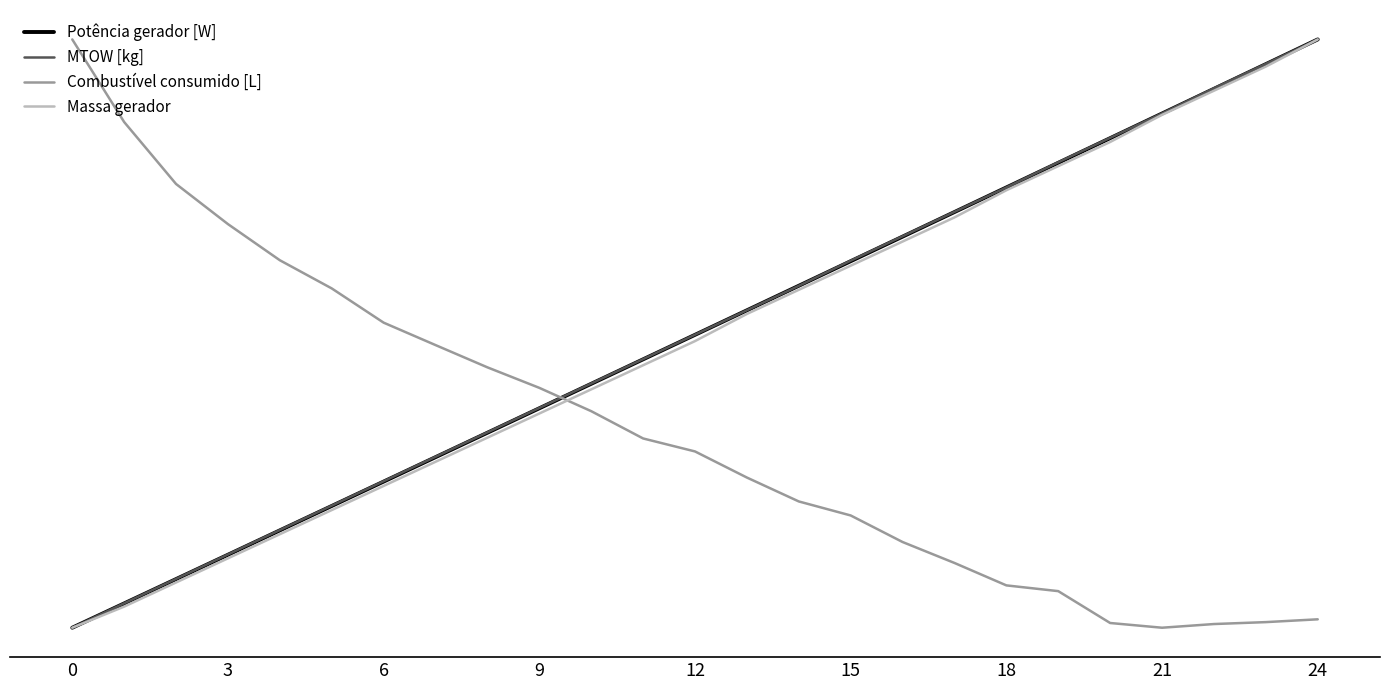

What are all the series names shown in the legend?

Potência gerador [W], MTOW [kg], Combustível consumido [L], Massa gerador